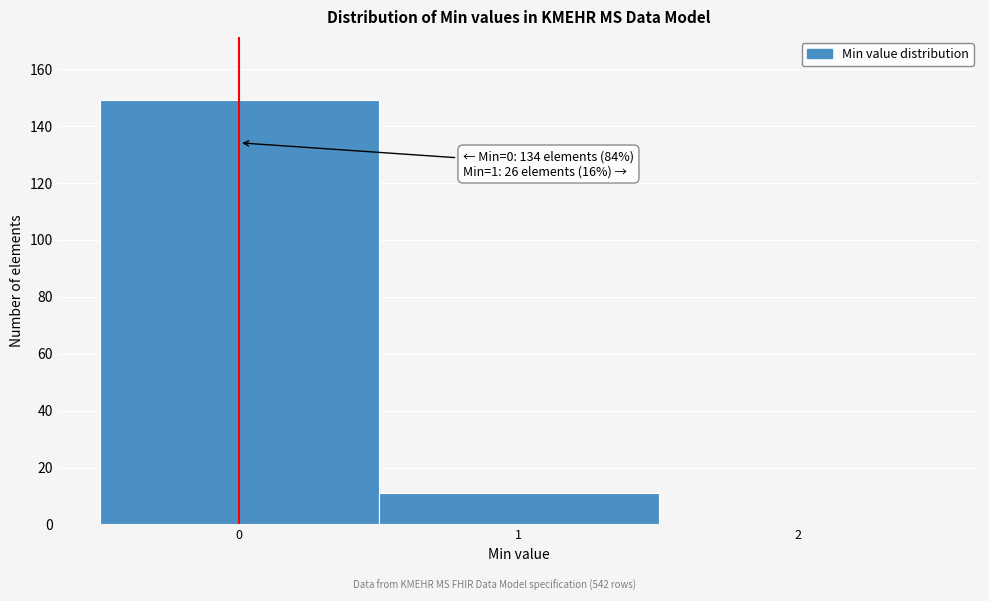

Over which range of the x-axis is the bar tallest?

-0.5 to 0.5